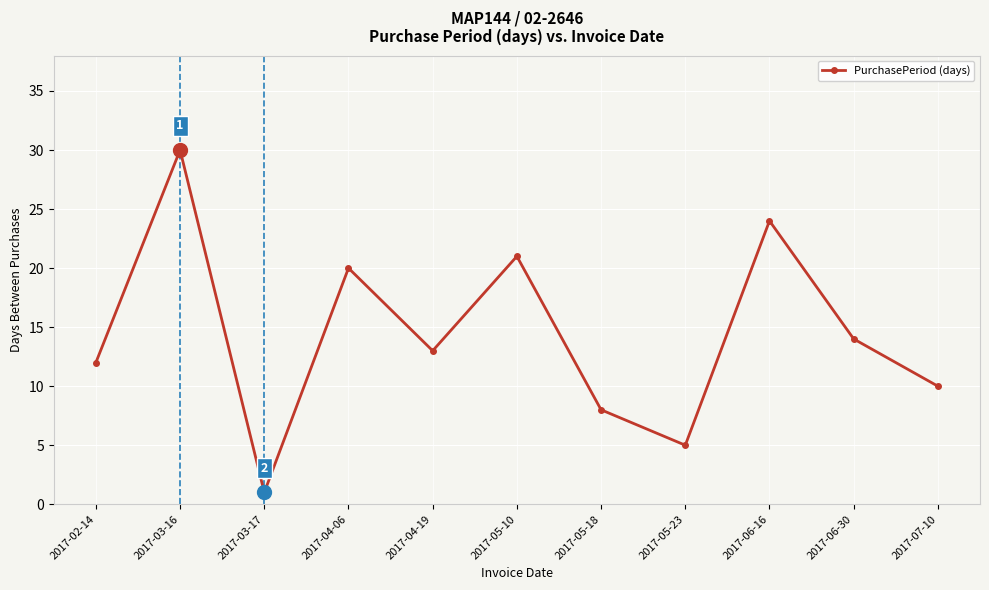

What is the difference between the values at 2017-04-19 and 2017-06-30?

1